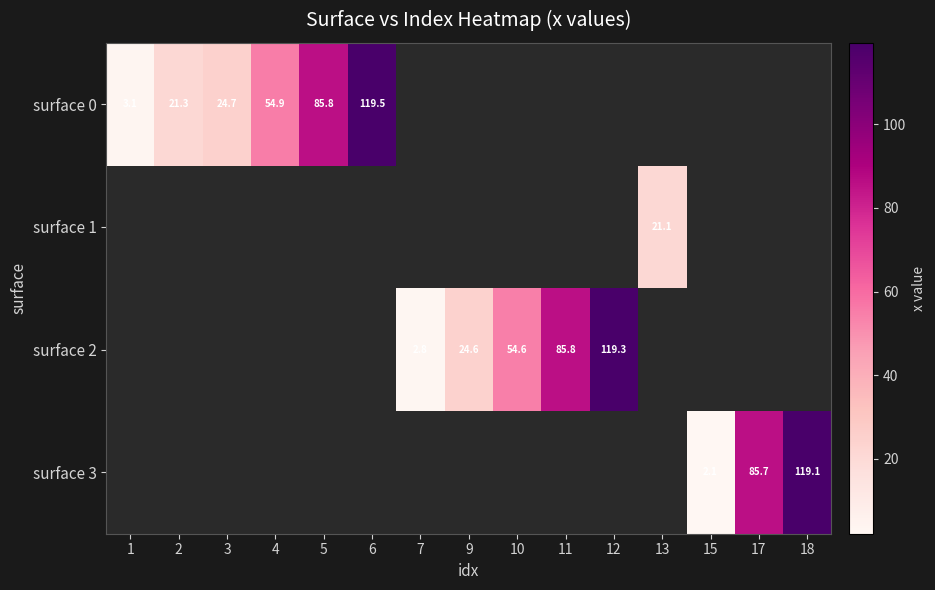

Rank the categories by surface 3 value from highest to lowest.

18, 17, 1, 2, 3, 4, 5, 6, 7, 9, 10, 11, 12, 13, 15